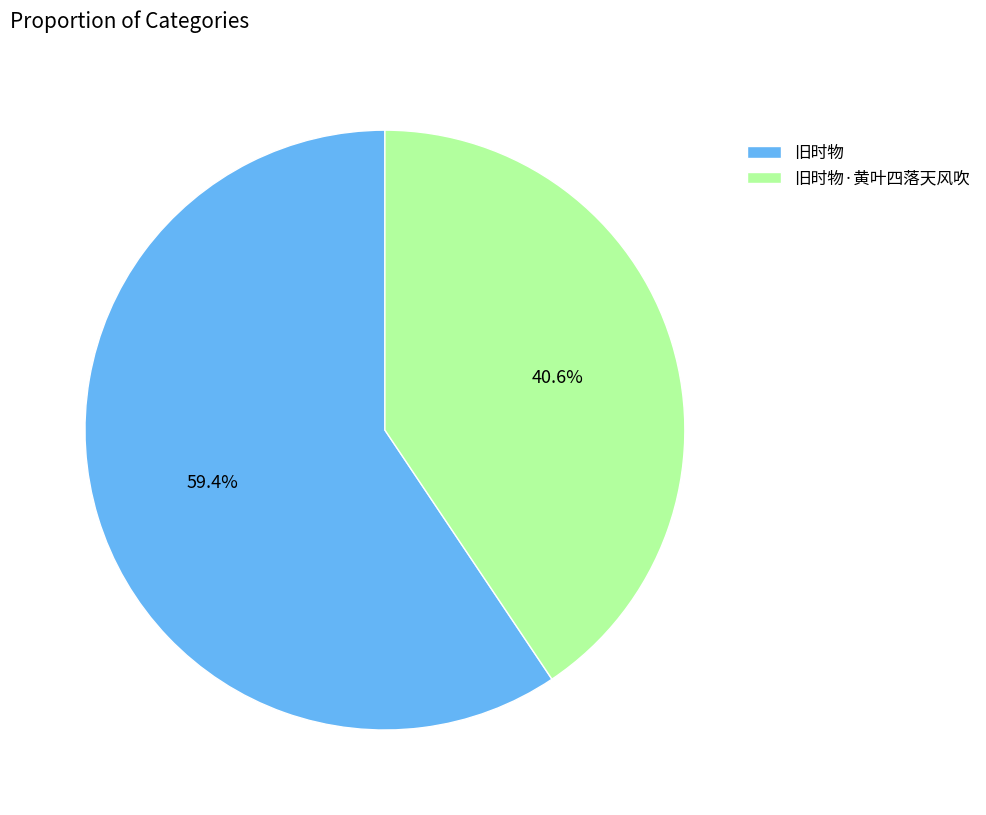

Rank the categories by value from lowest to highest.

旧时物·黄叶四落天风吹, 旧时物